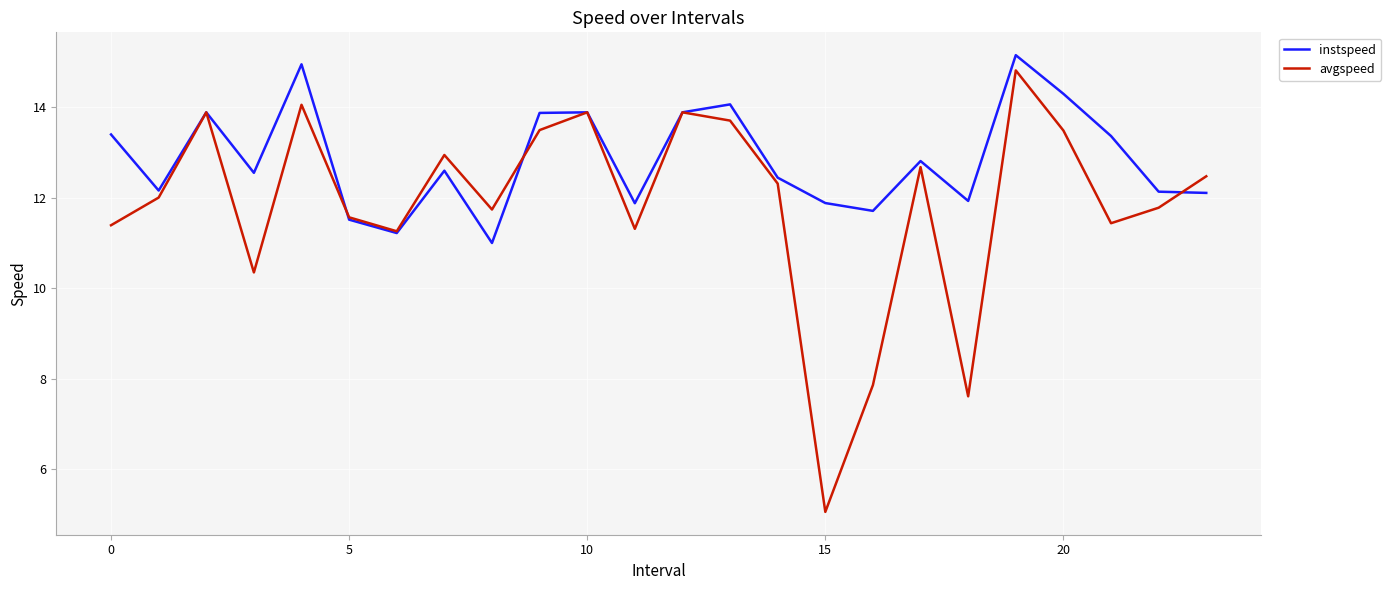

What is the lowest value of the instspeed series?

11.0